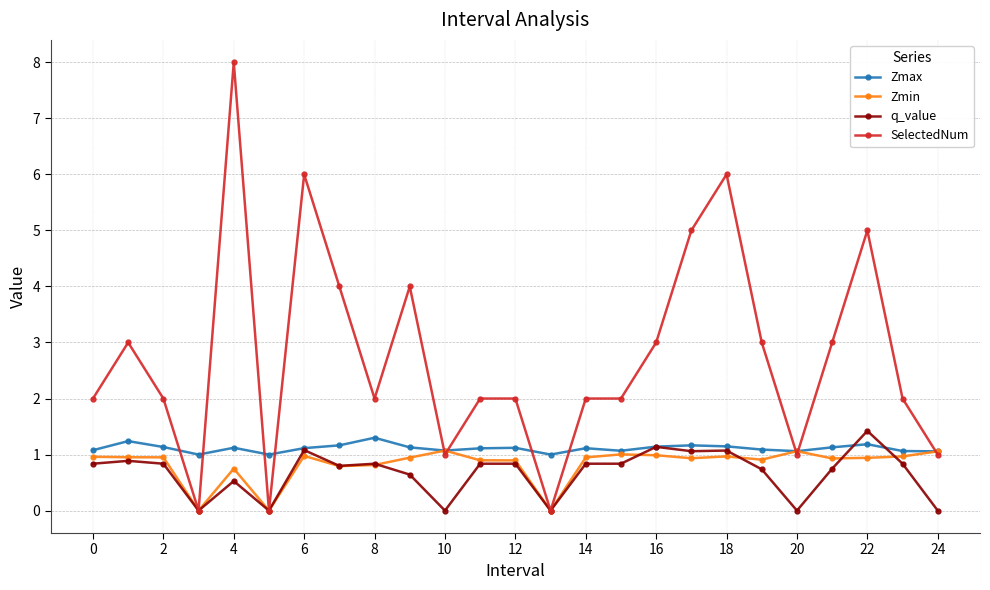

True or false: q_value has more than 0 interior local peaks.

True